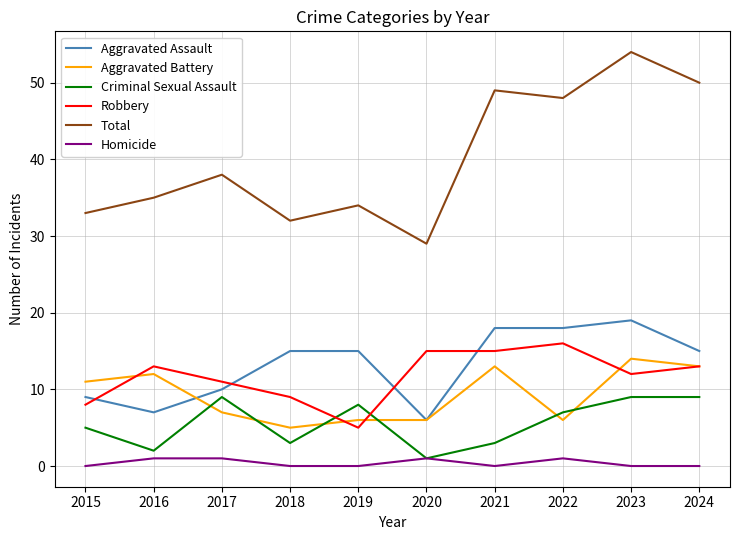

Read the Robbery value at 2019.

5